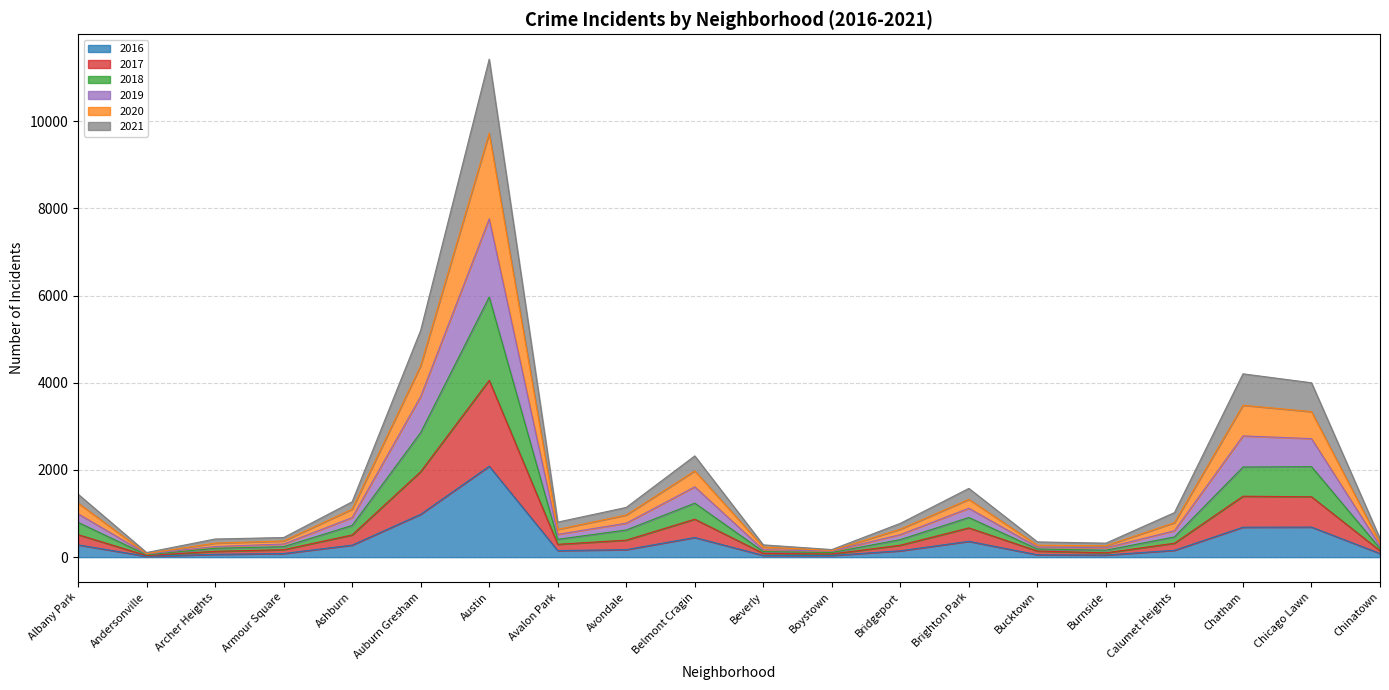

Count the number of data series in this chart.

6